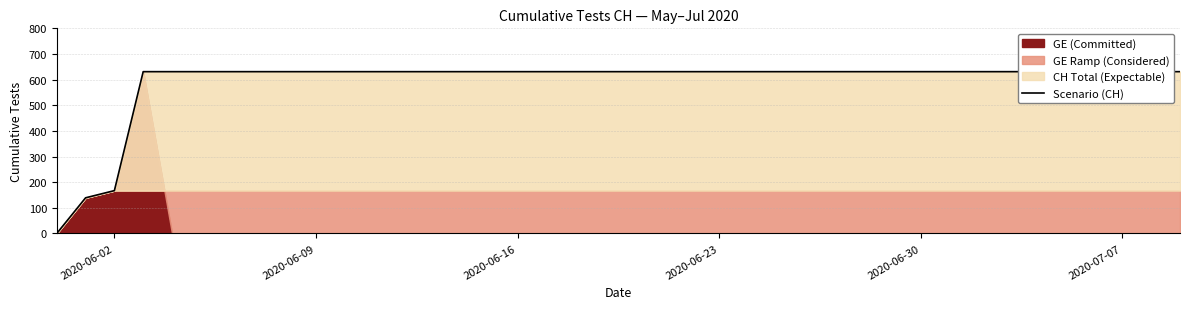

How many positive values are there?

39